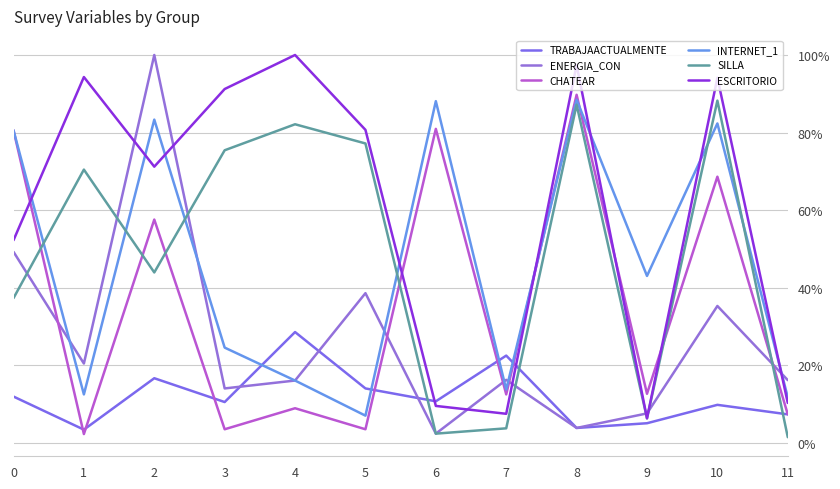

Which series changed the most between 1 and 6?

ESCRITORIO